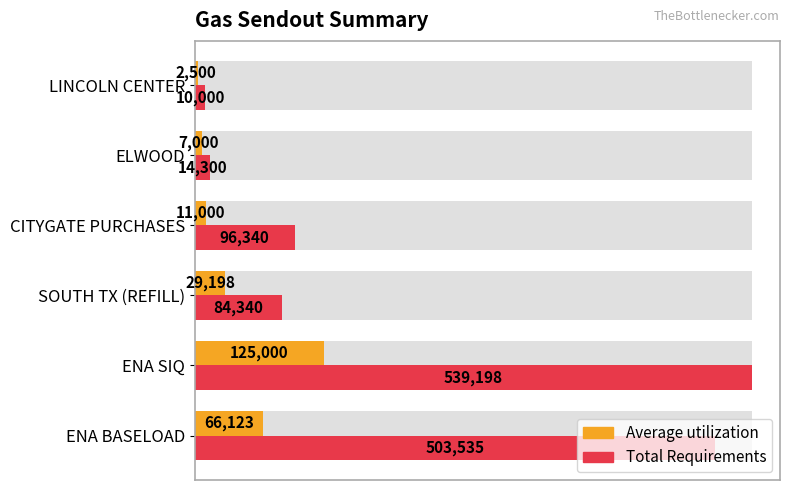

How many distinct data groups are displayed?

2